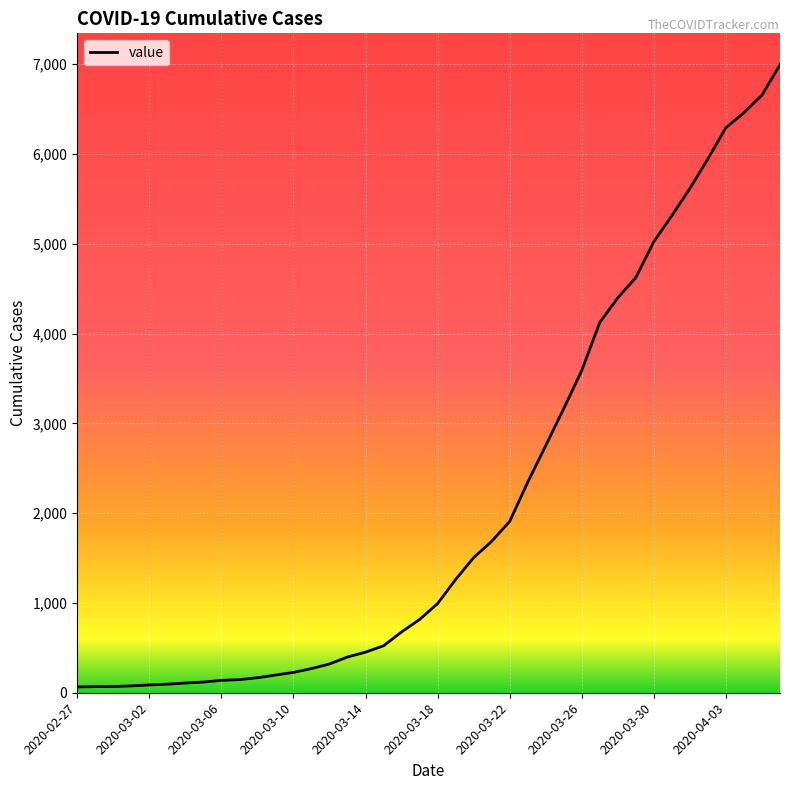

Is this an area chart (filled region under the line)?

No